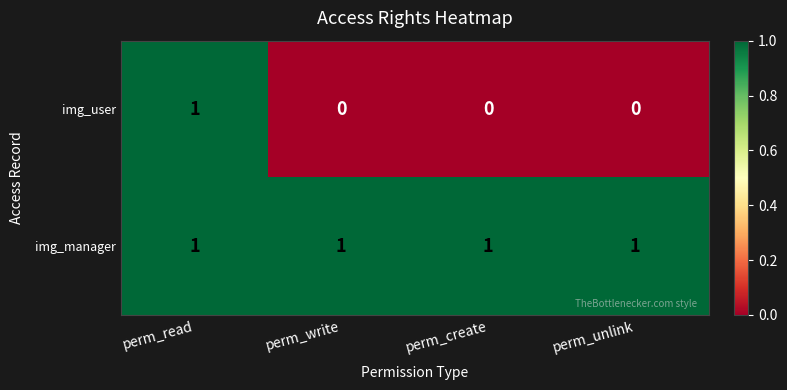

The img_user series shows 0 at perm_create. True or false?

True